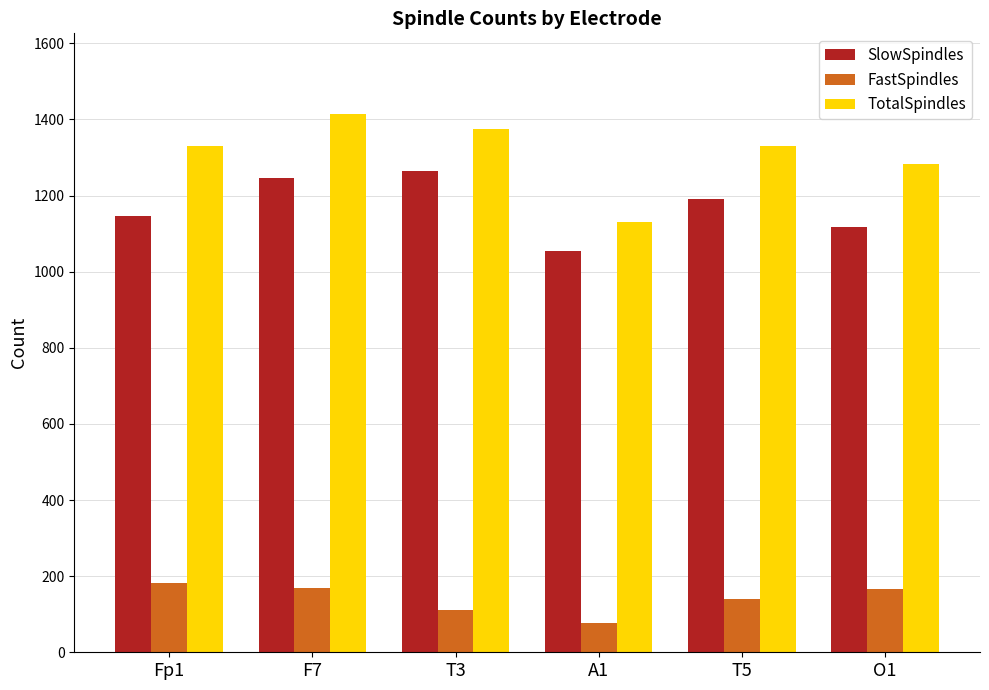

What is the difference between the maximum and second lowest values in the SlowSpindles series?

148